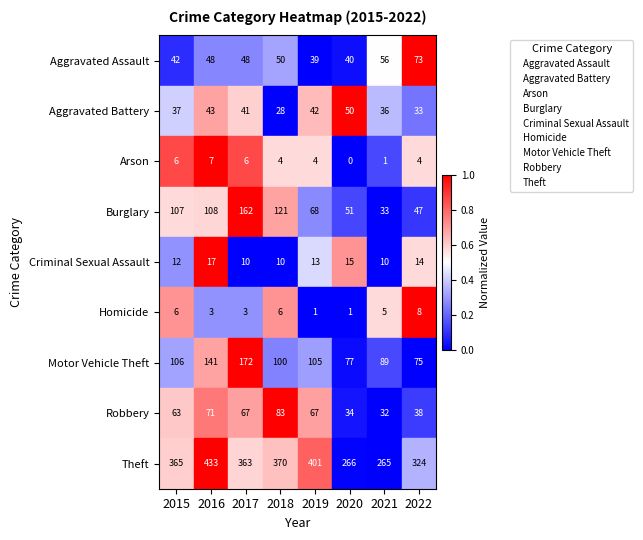

What are all the series names shown in the legend?

Aggravated Assault, Aggravated Battery, Arson, Burglary, Criminal Sexual Assault, Homicide, Motor Vehicle Theft, Robbery, Theft